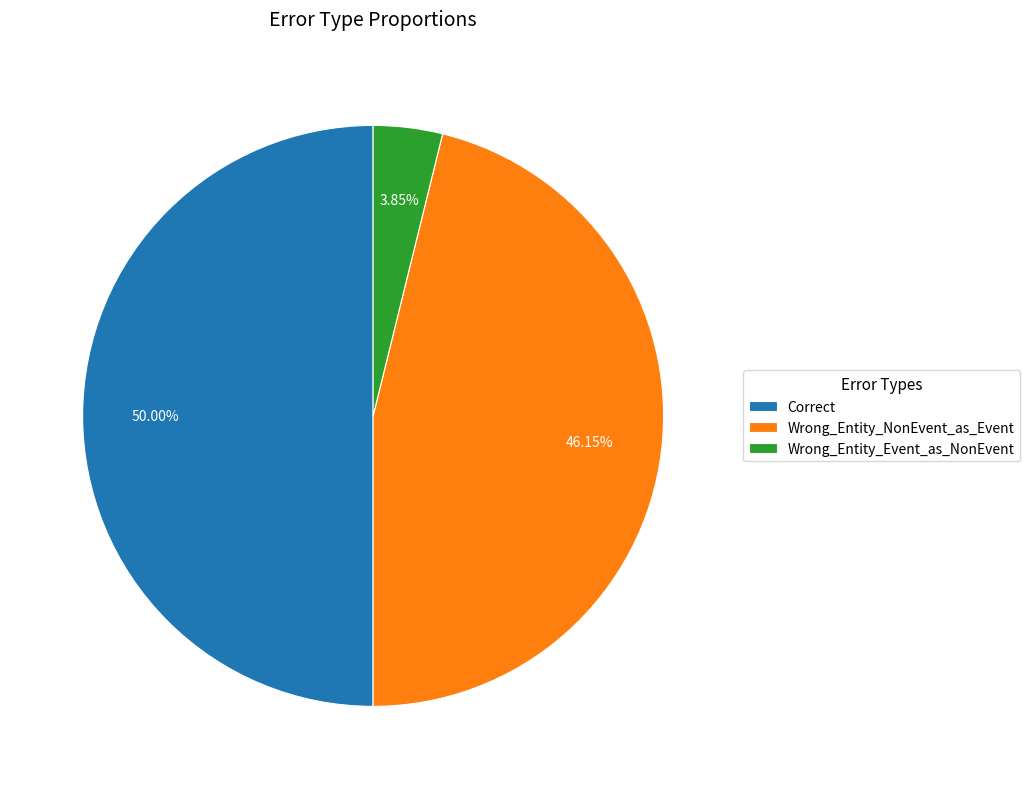

Combined, do Correct and Wrong_Entity_NonEvent_as_Event account for over 50%?

Yes